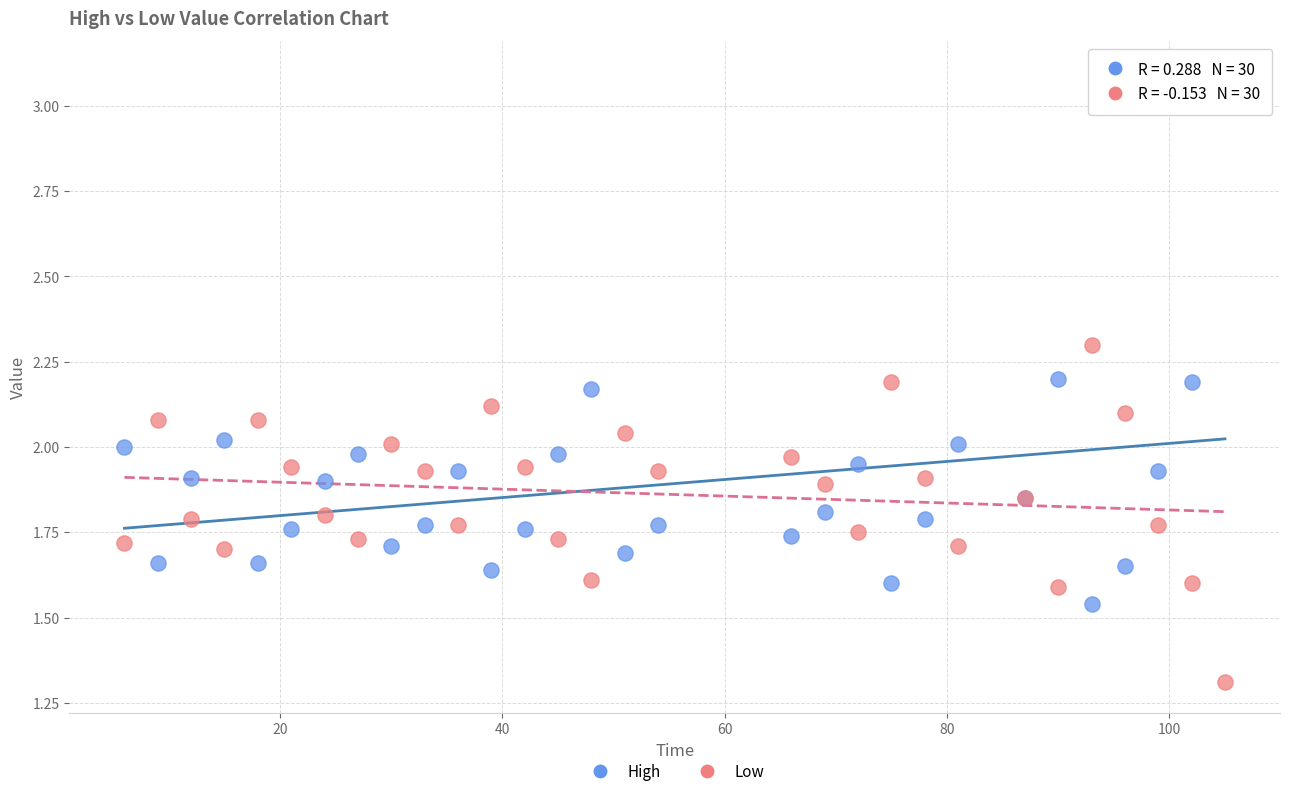

In the Low series, what Y value is closest to 1?

1.3